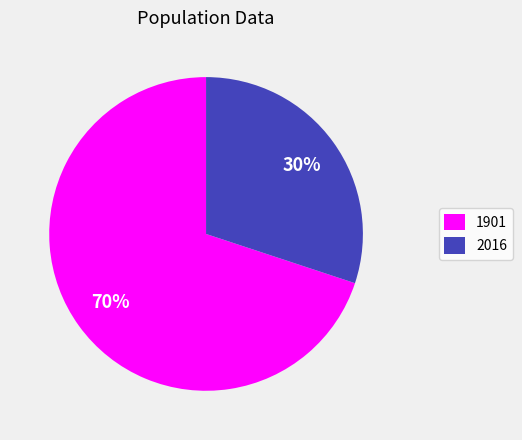

Rank the categories by value from lowest to highest.

2016, 1901